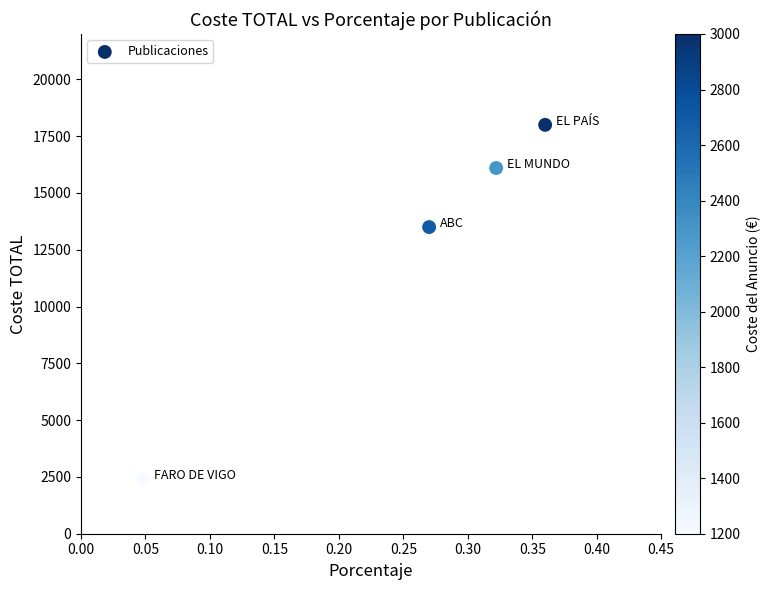

What Y value in the scatter plot is closest to 10200?

13500